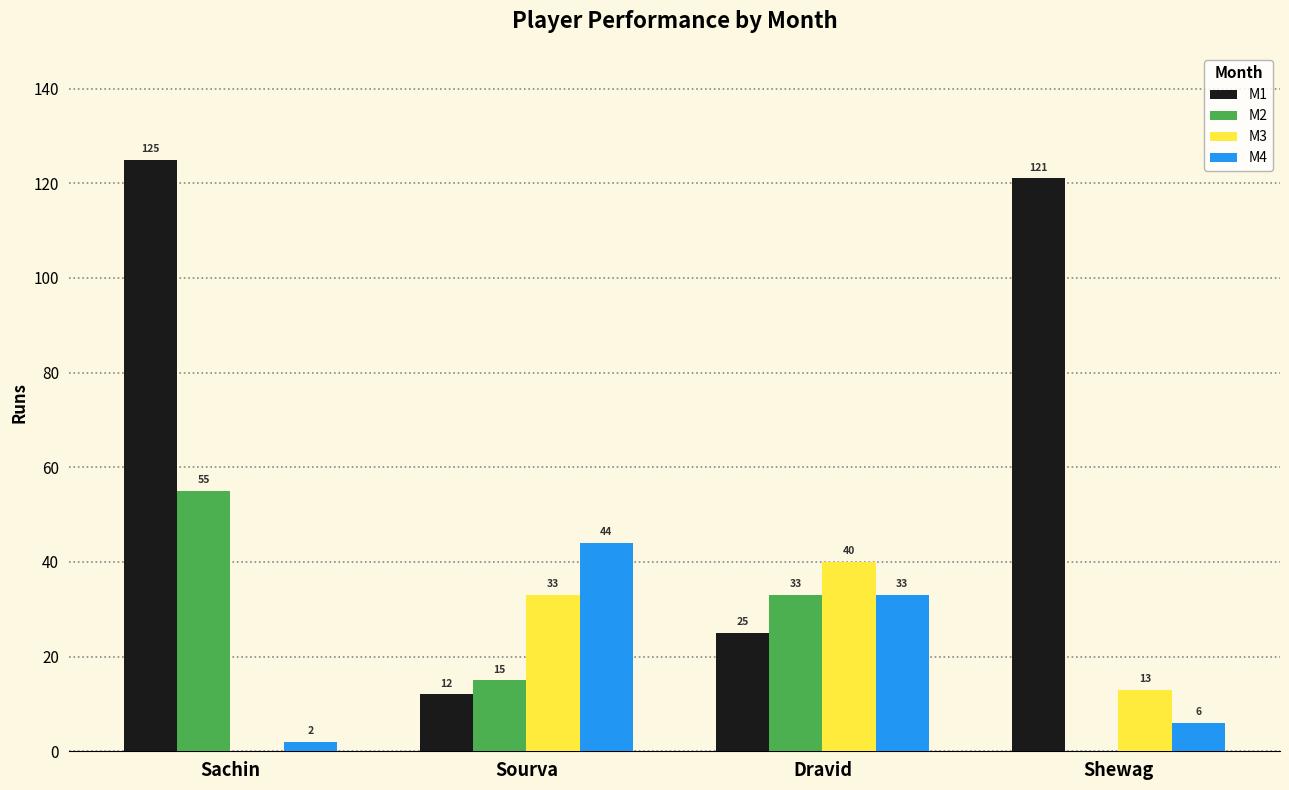

Is the value of M3 at Sachin greater than the value of M1 at Sourva?

No